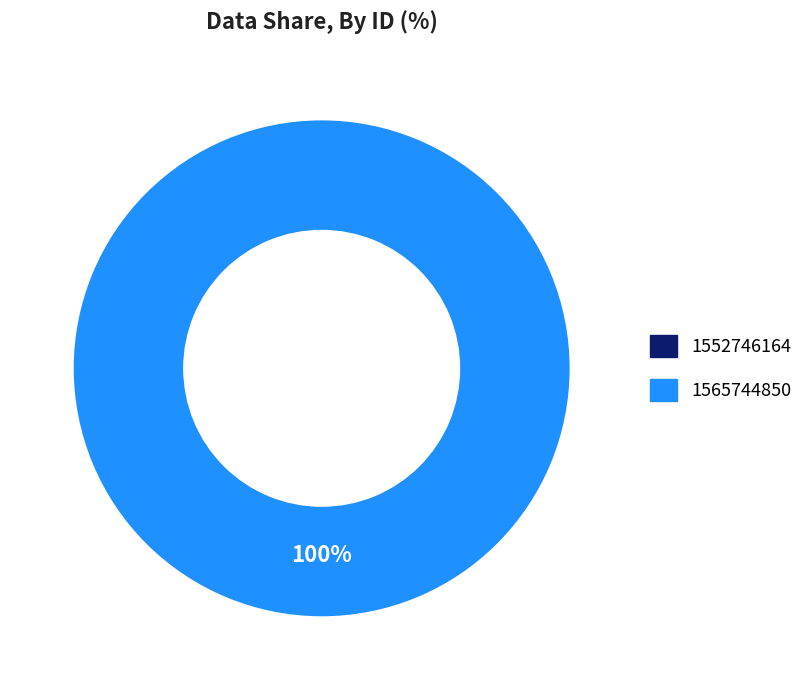

To the nearest percent, what percentage of the pie is 1565744850?

100%